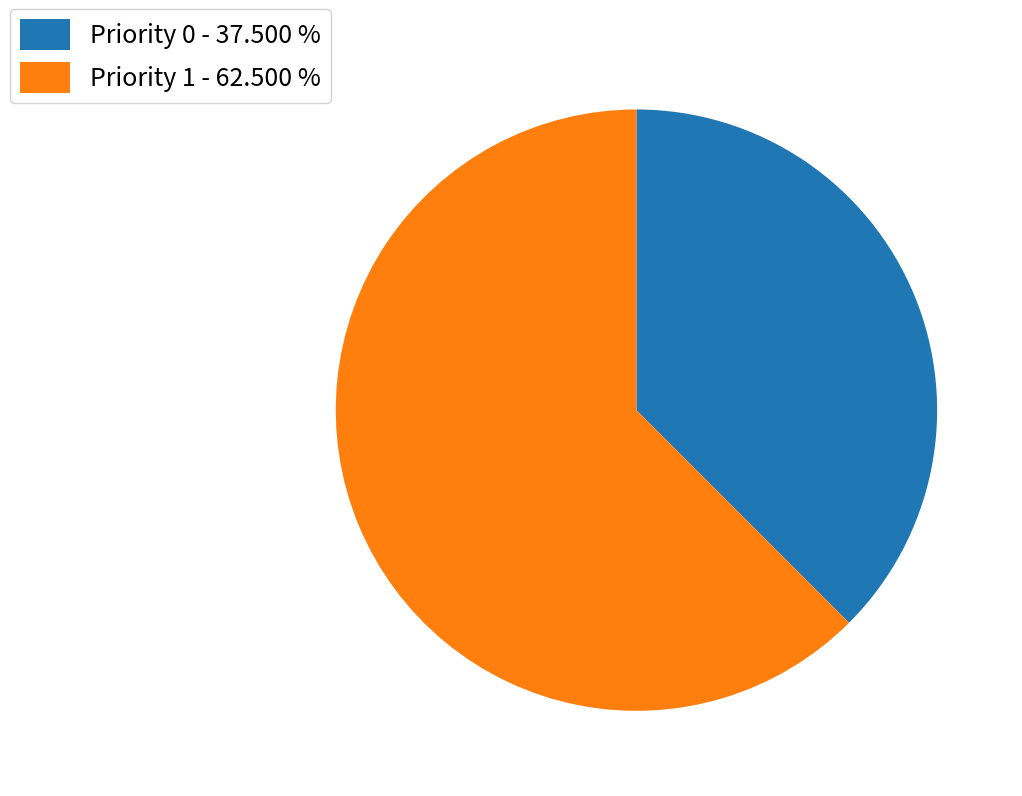

Rank the categories by value from lowest to highest.

Priority 0, Priority 1